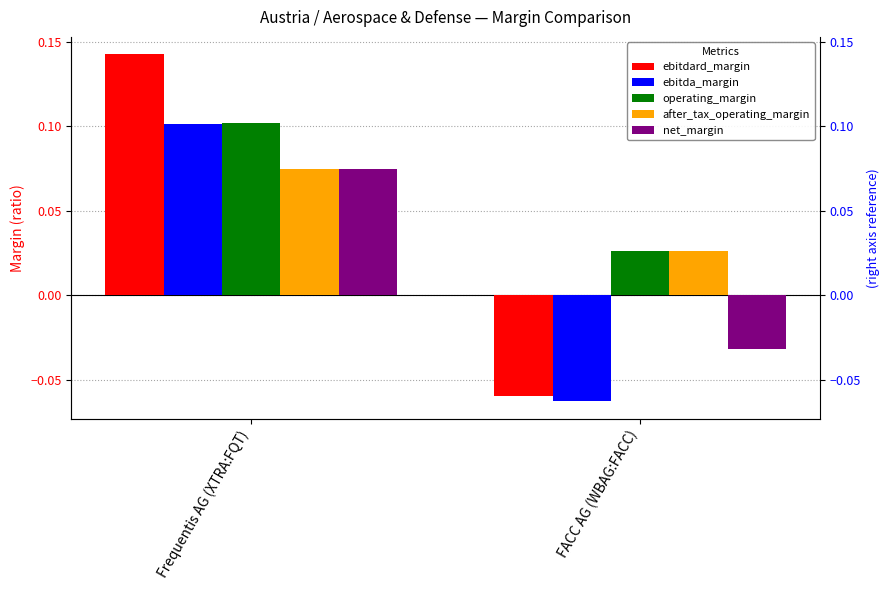

True or false: ebitdard_margin has a value of 0.1 at Frequentis AG (XTRA:FQT).

True